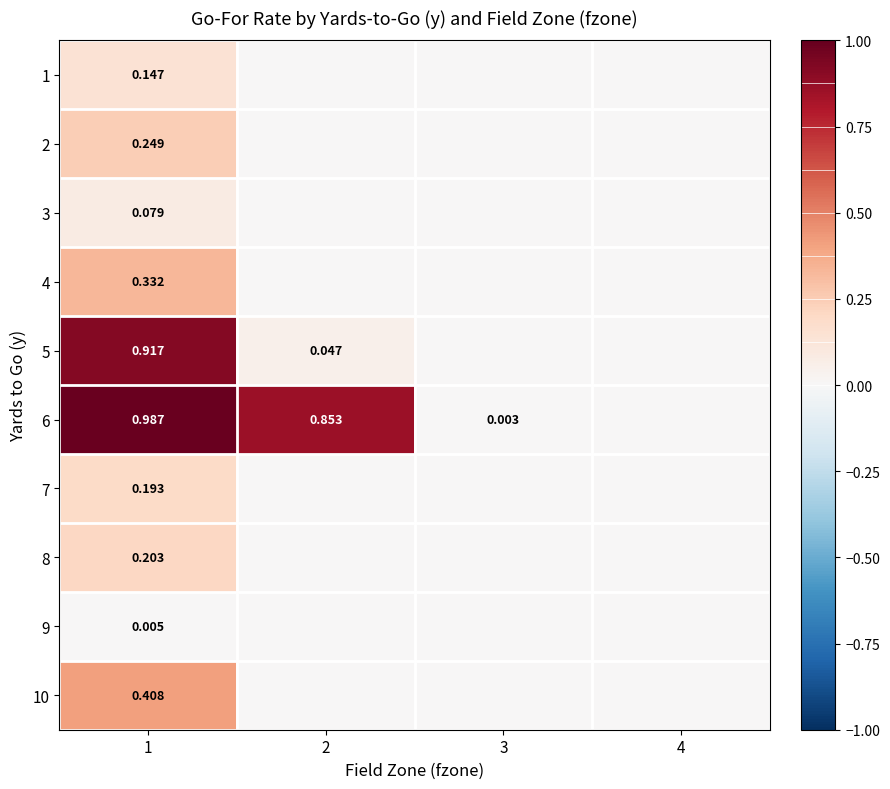

What is the greatest value displayed?

1.0